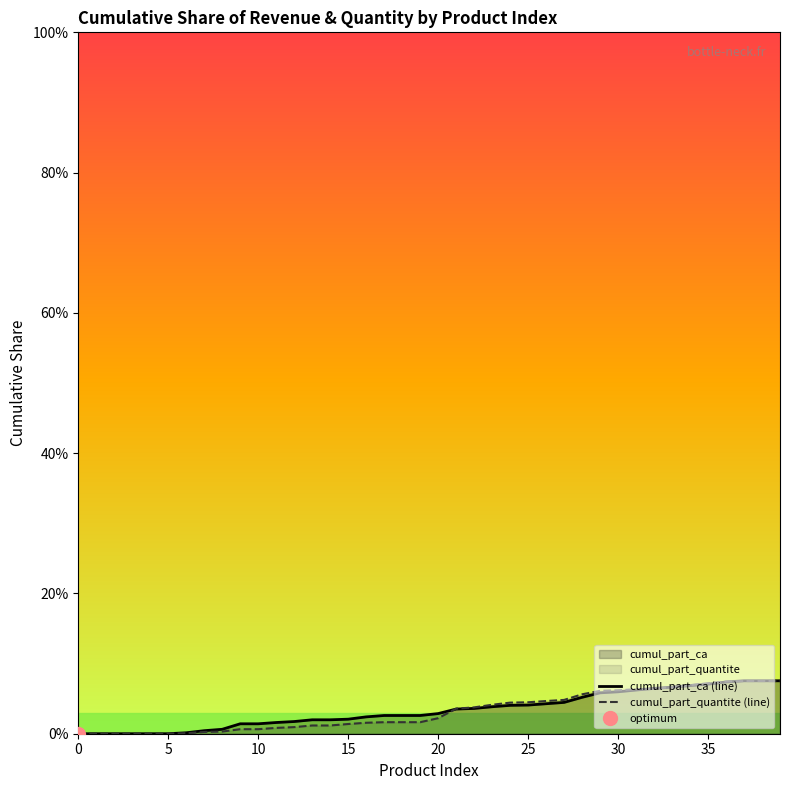

Where do cumul_part_ca (line) and cumul_part_quantite (line) first cross each other?

20 and 21